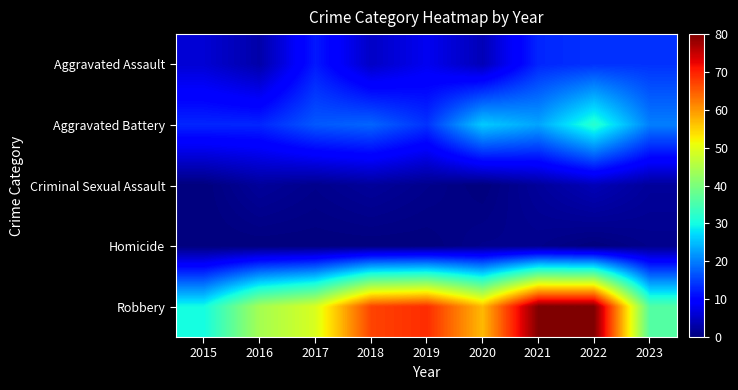

Which series has the largest range (max minus min)?

Robbery